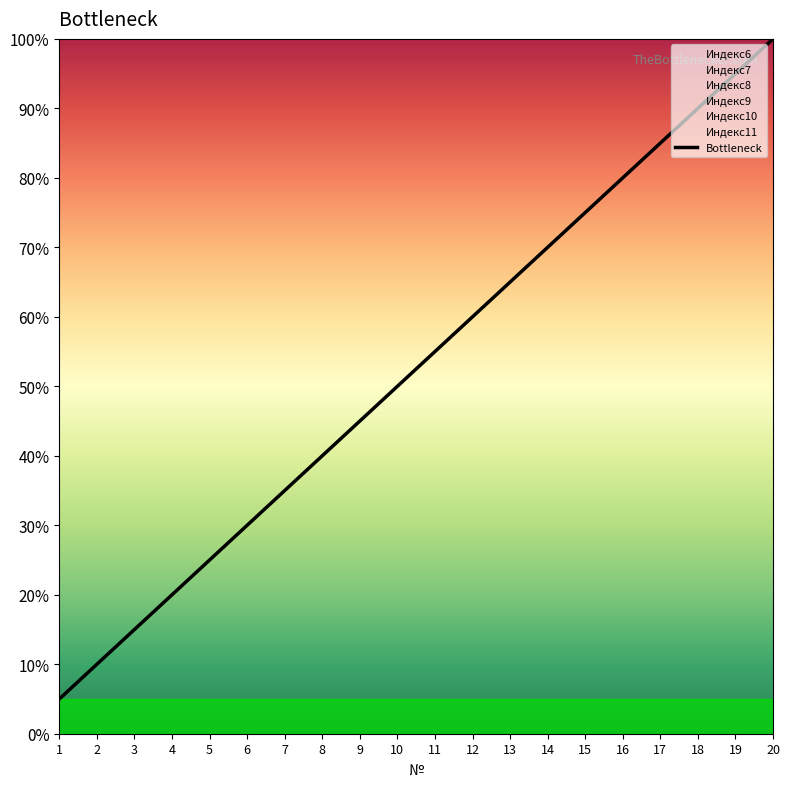

The value at 5 is 38.6. True or false?

False